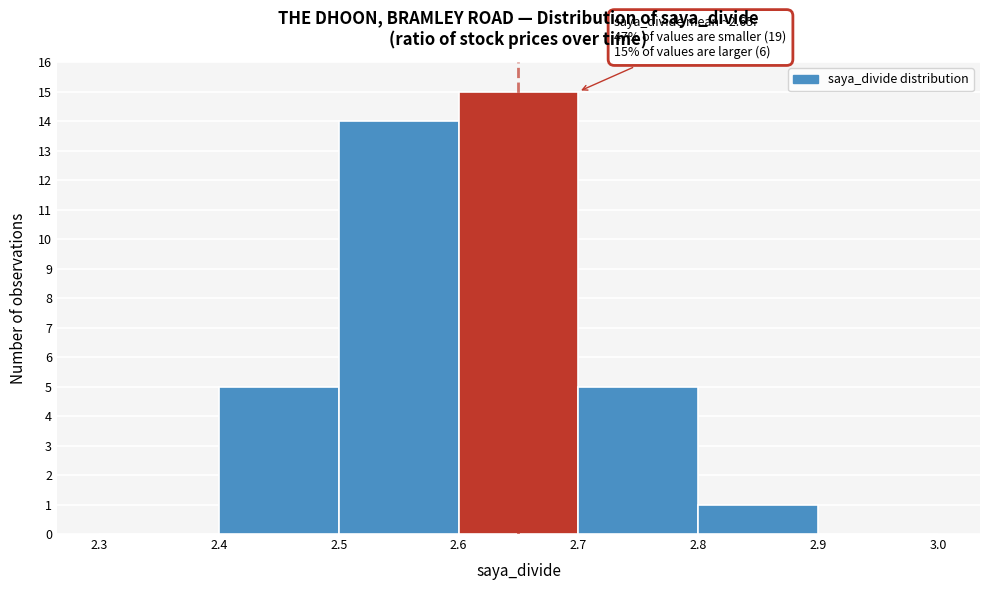

Over which range of the x-axis is the bar tallest?

2.6 to 2.7